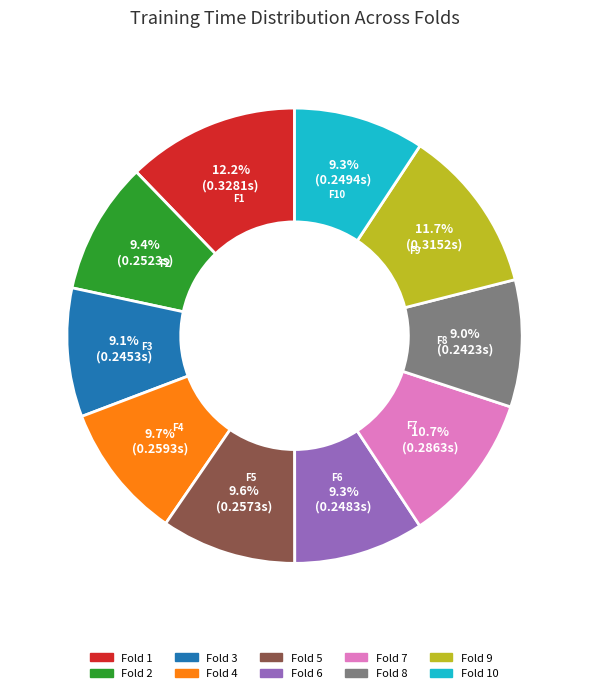

Is there any slice that represents more than half of the pie?

No